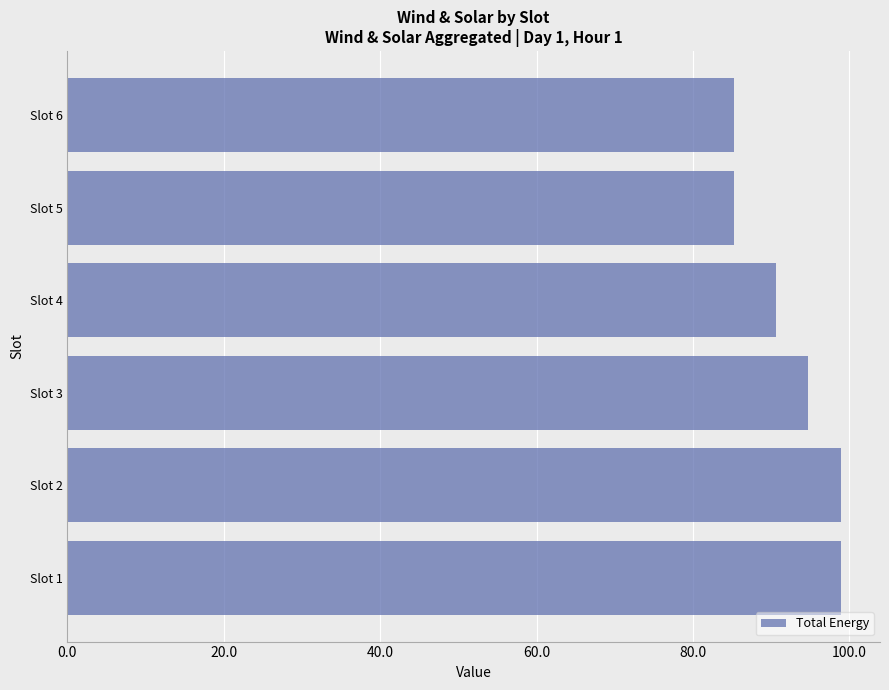

How many categories are shown in the chart?

6